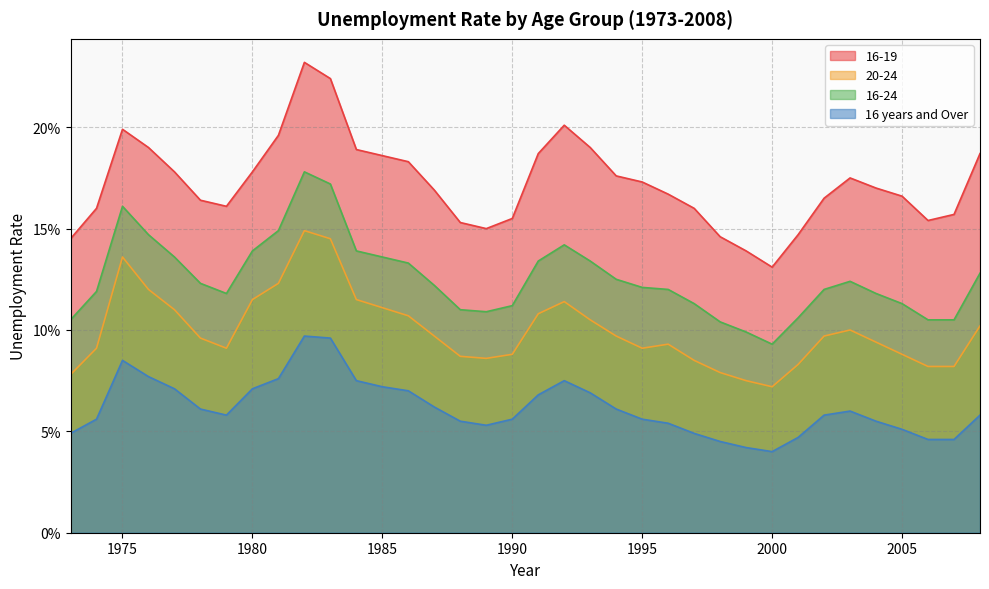

What is the sum of all 16 years and Over values?

2.2